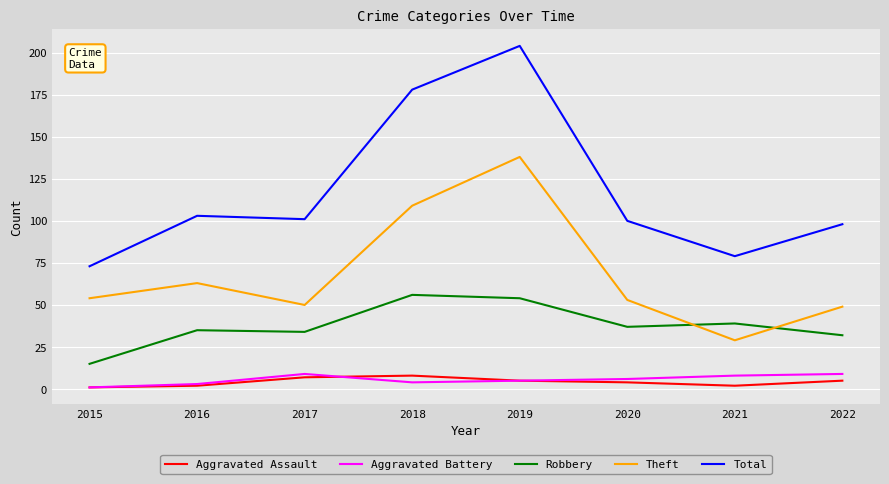

What is the minimum value for Aggravated Assault?

1